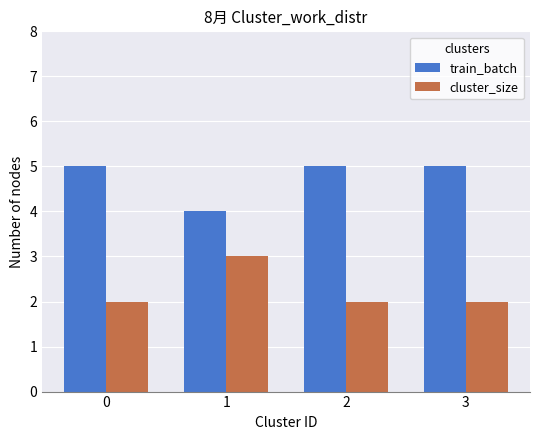

What is the lowest value of the cluster_size series?

2